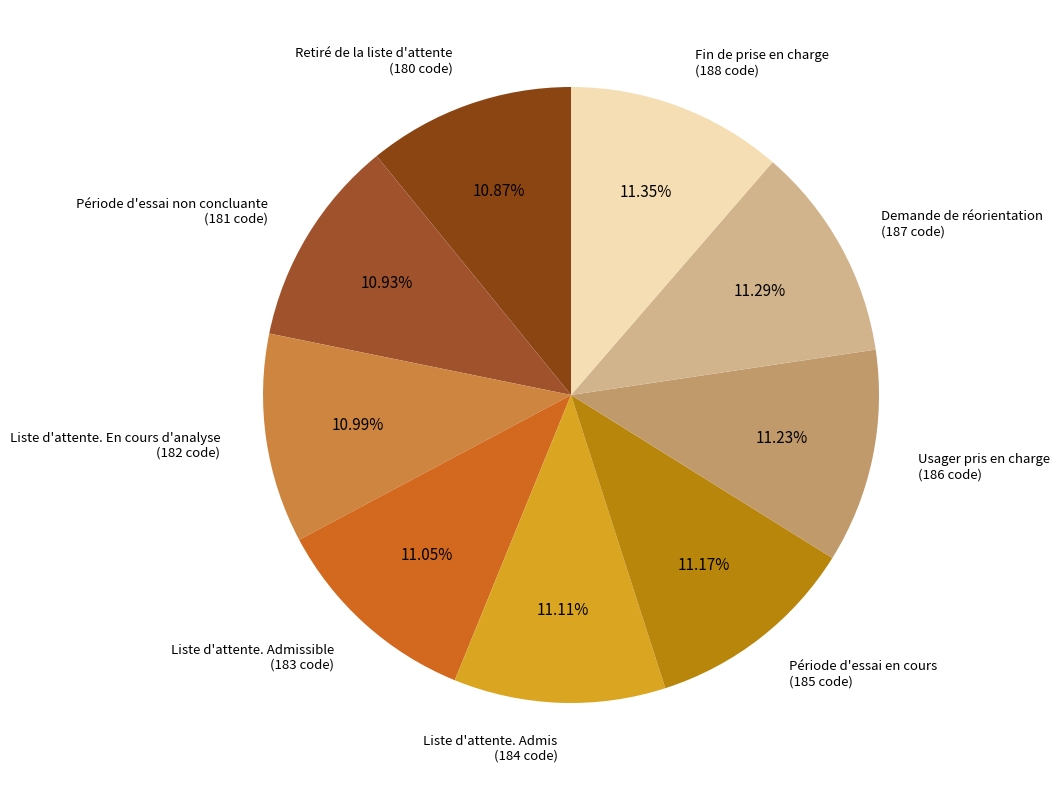

How many slices are in this pie chart?

9